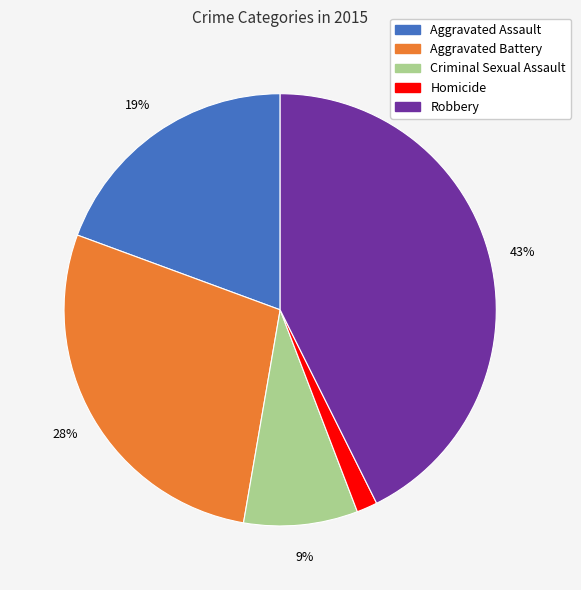

Rank the categories by value from highest to lowest.

Robbery, Aggravated Battery, Aggravated Assault, Criminal Sexual Assault, Homicide